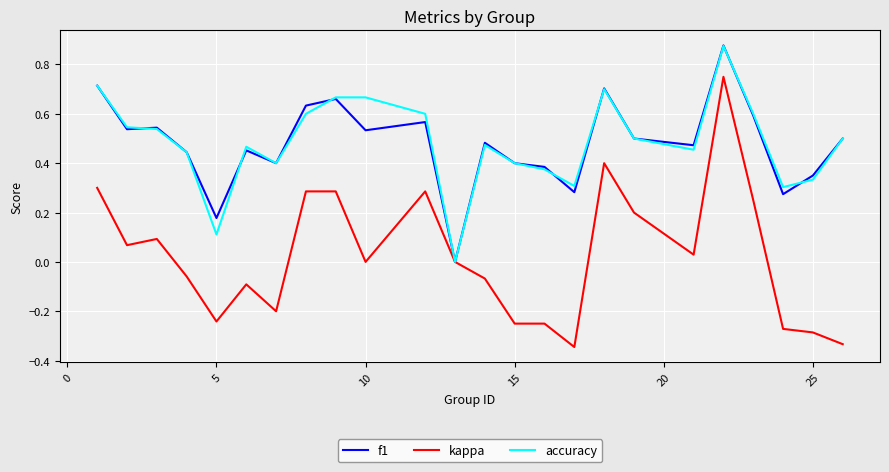

Which series has the widest spread of values?

kappa